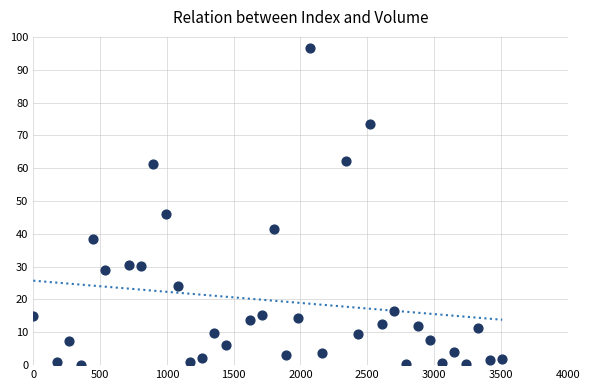

What is the range of Y values (max minus min)?

96.4